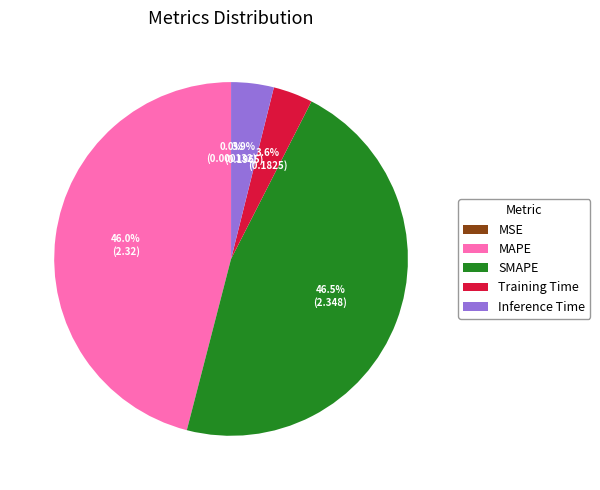

What percentage is NOT represented by SMAPE?

53.5%